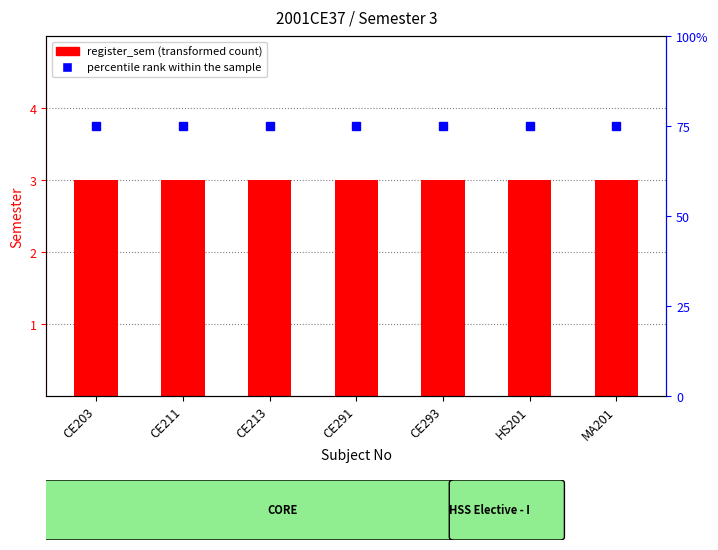

What are all the series names shown in the legend?

register_sem, percentile rank within the sample